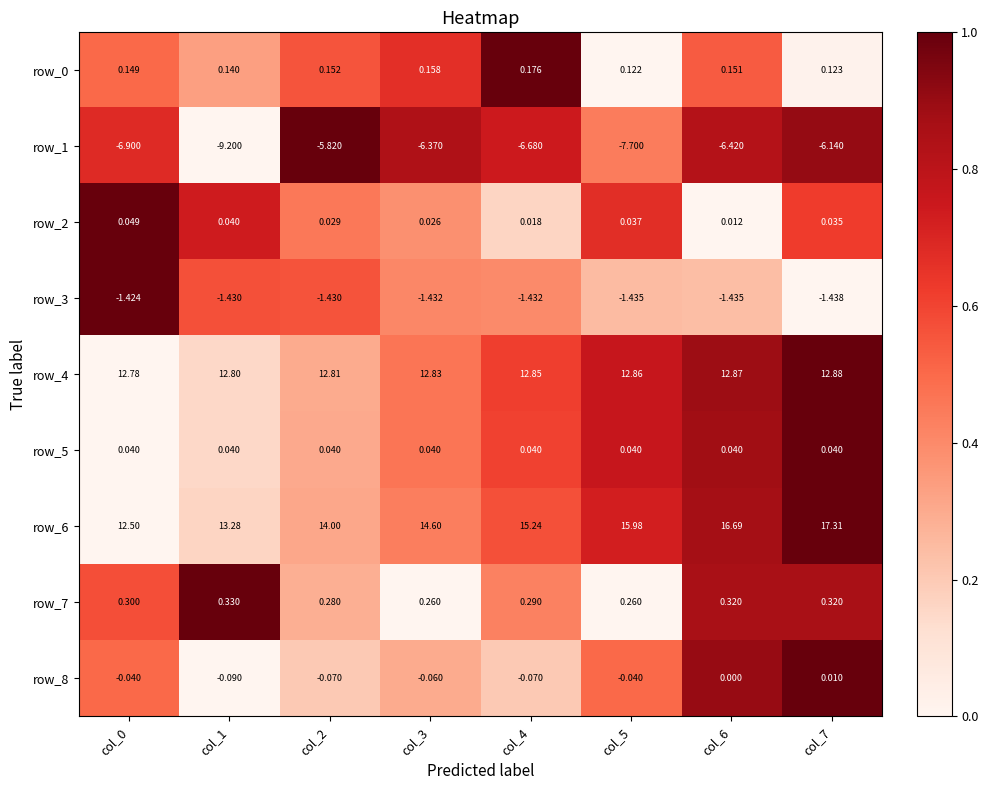

Which series changed the most between col_4 and col_7?

row_6